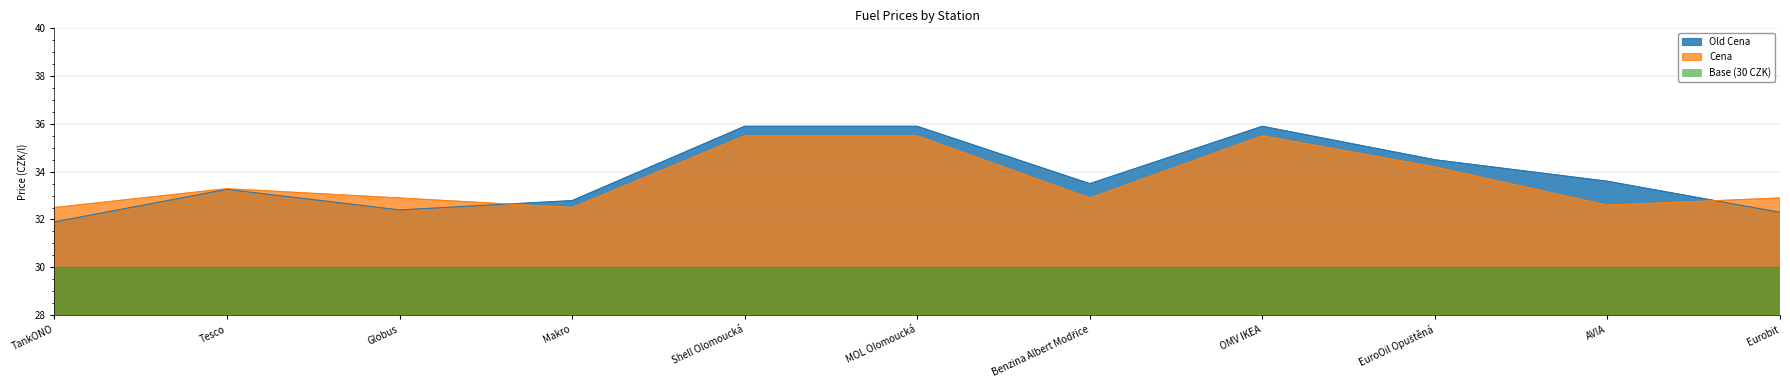

Which has a higher value, EuroOil Opuštěná or Benzina Albert Modřice?

EuroOil Opuštěná